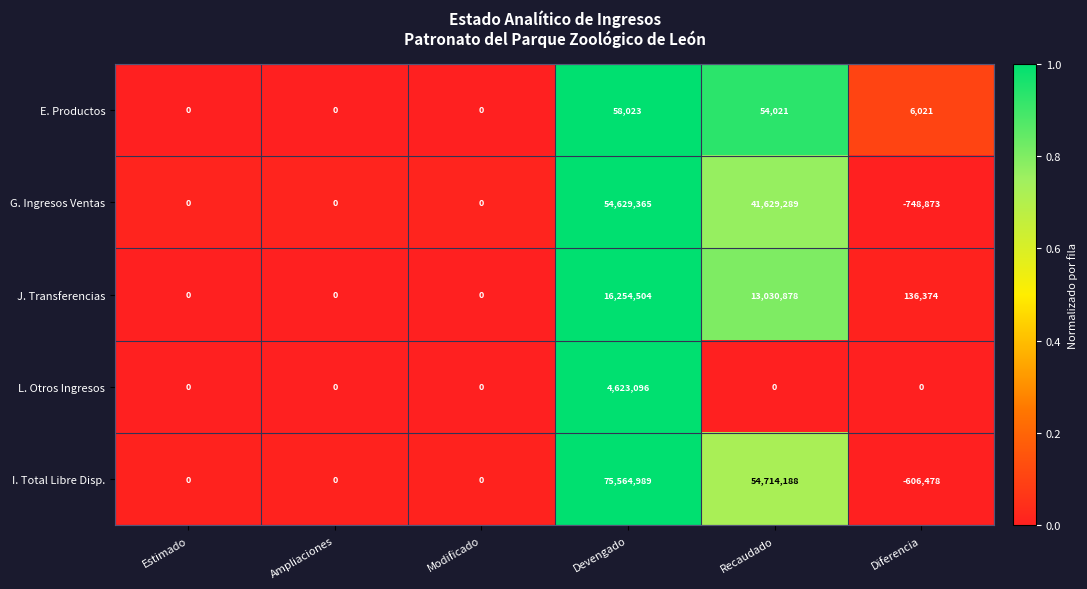

Between Modificado and Devengado, which series saw the biggest shift?

I. Total Libre Disp.